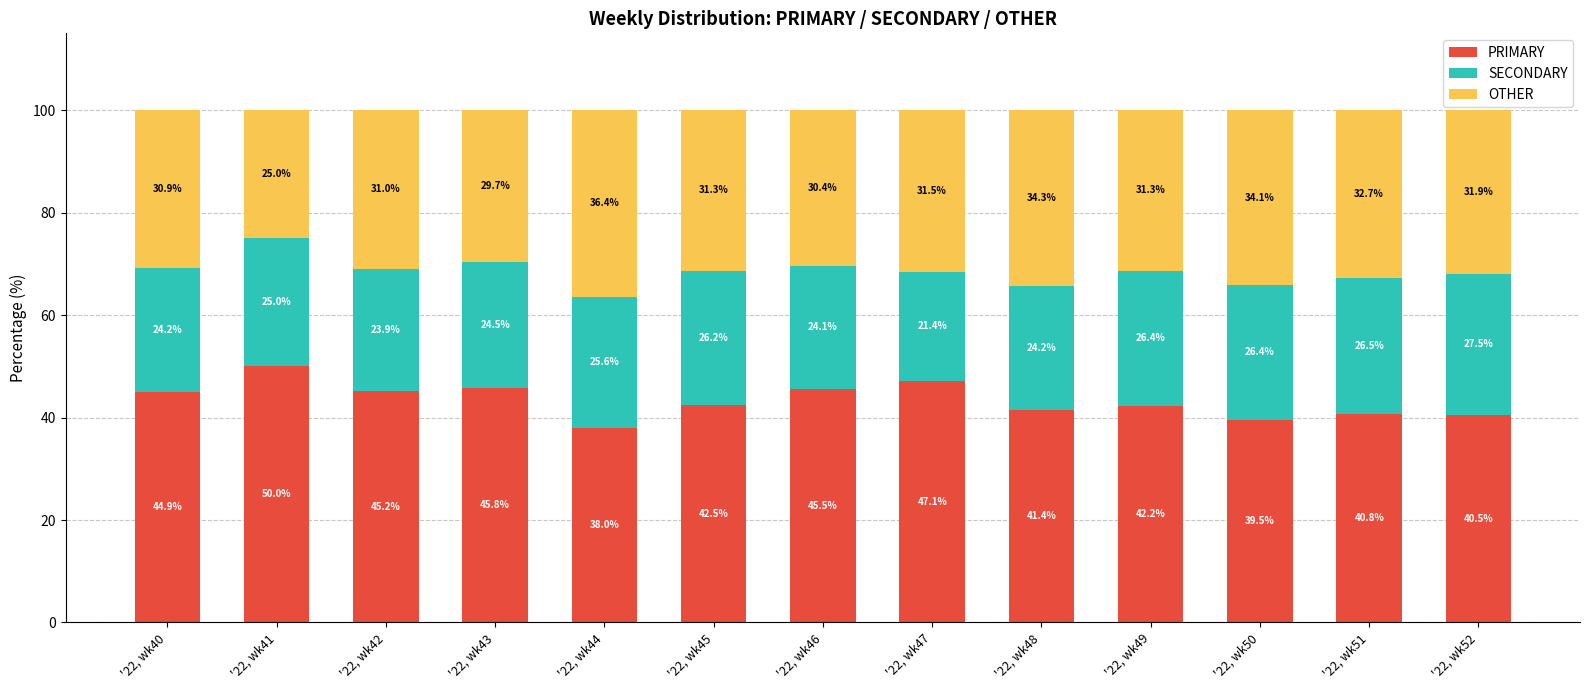

List the labels in order of PRIMARY value, largest first.

'22, wk41, '22, wk47, '22, wk43, '22, wk46, '22, wk42, '22, wk40, '22, wk45, '22, wk49, '22, wk48, '22, wk51, '22, wk52, '22, wk50, '22, wk44